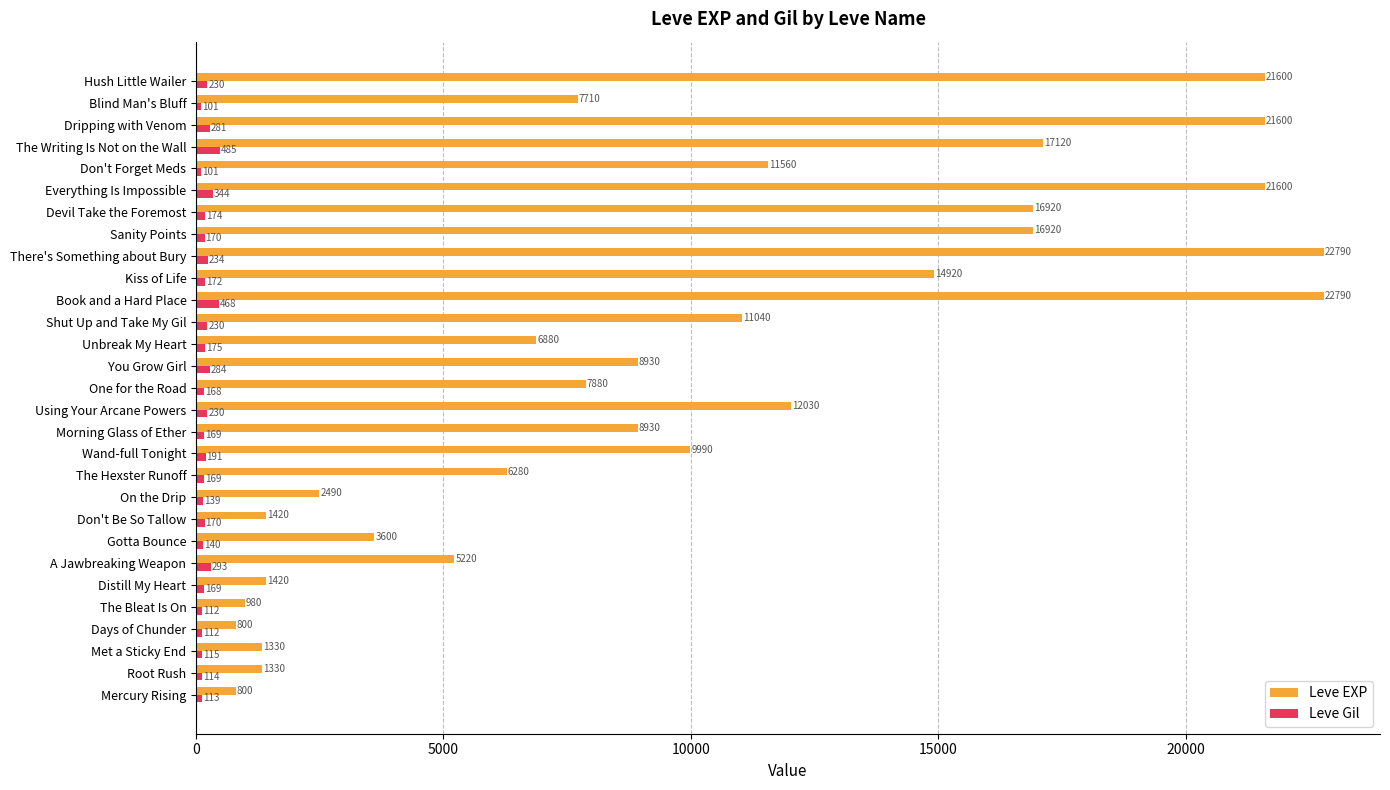

What is the lowest value of the Leve Gil series?

101